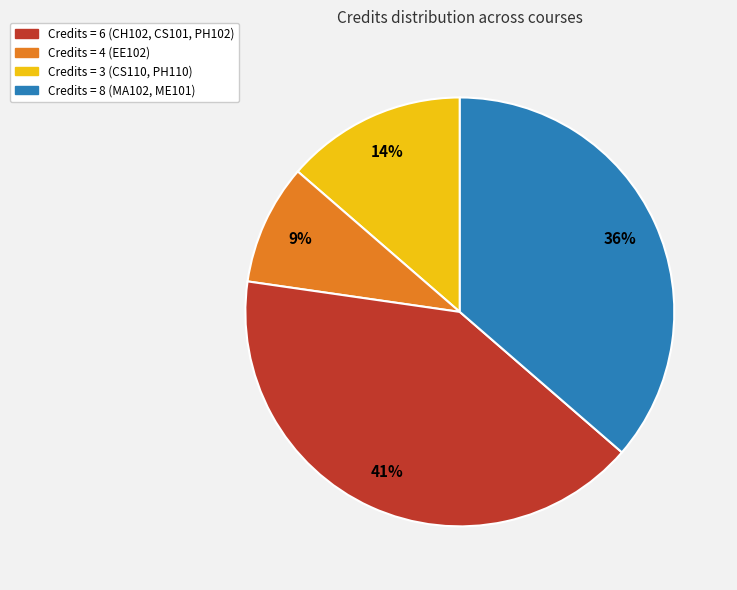

To the nearest percent, what is the difference between the largest and smallest slice percentages?

32%